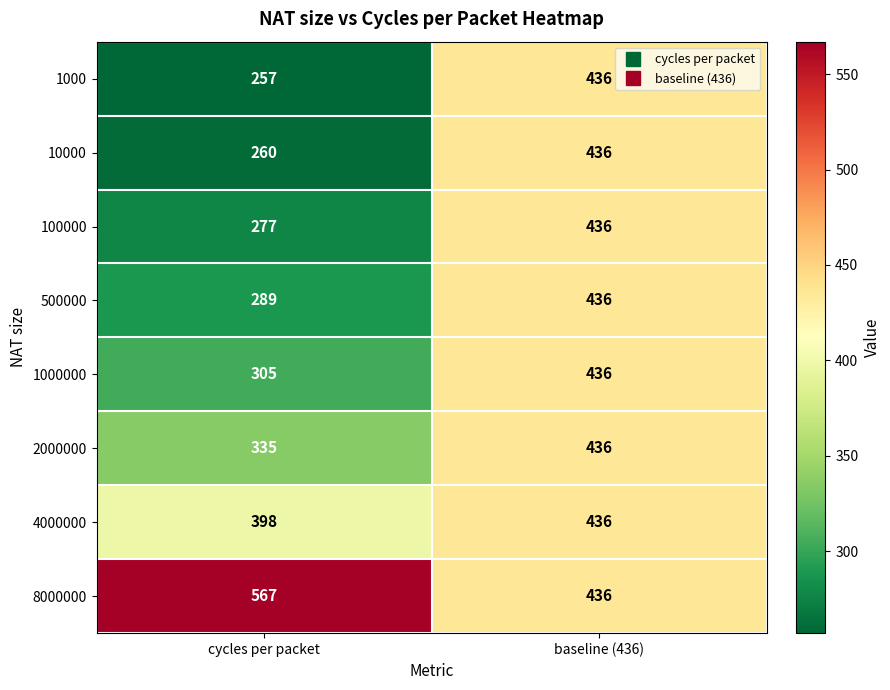

True or false: 2000000 has a value of 73 at cycles per packet.

False